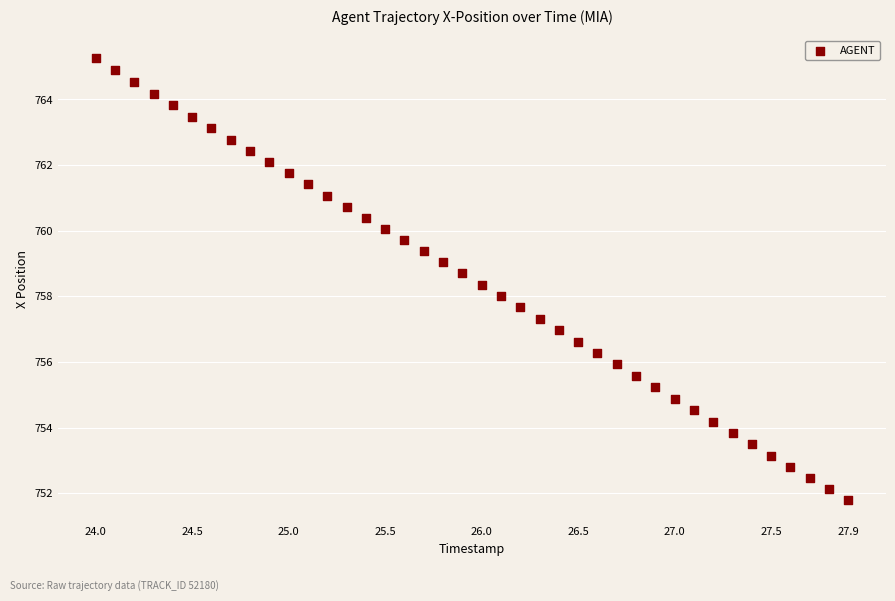

What is the range of X values (max minus min)?

3.9